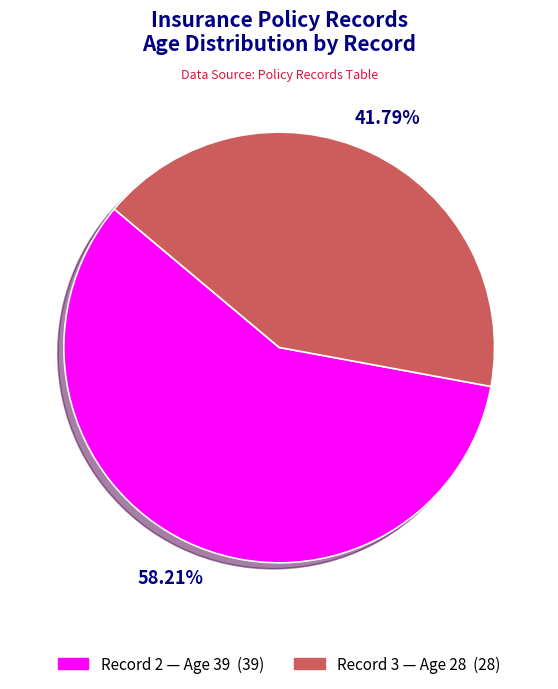

Is Record 3 — Age 28 (28) the majority of the pie?

No